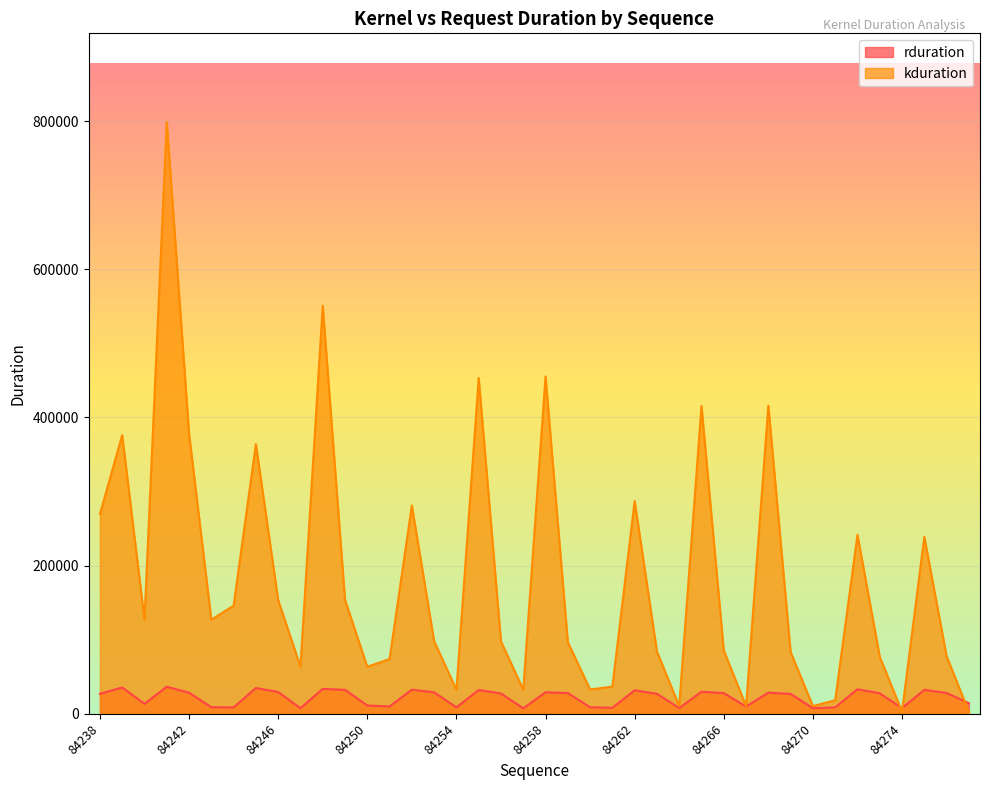

How many interior local valleys does the rduration series have?

11